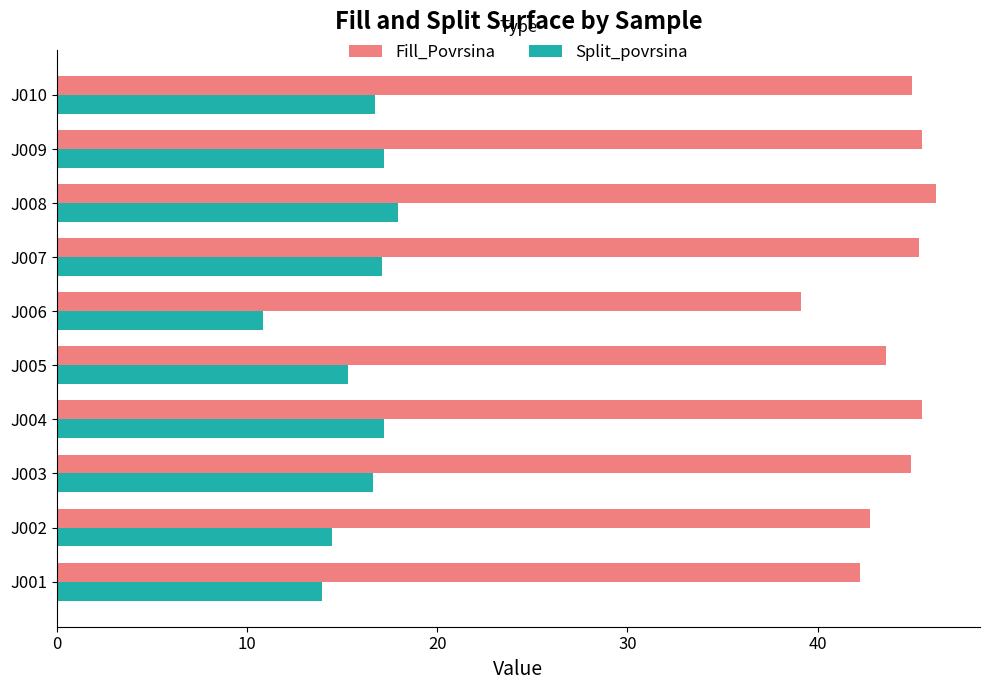

What are all the series names shown in the legend?

Fill_Povrsina, Split_povrsina